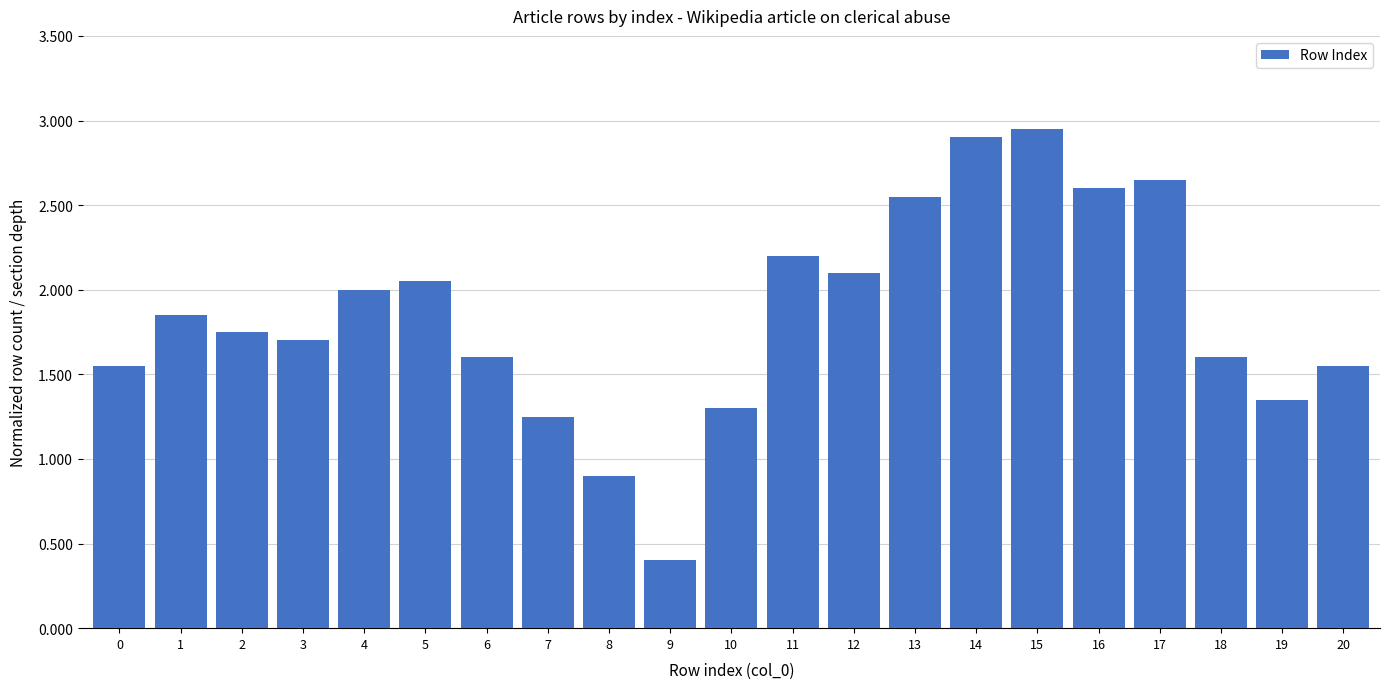

What is the approximate value at 11?

2.2